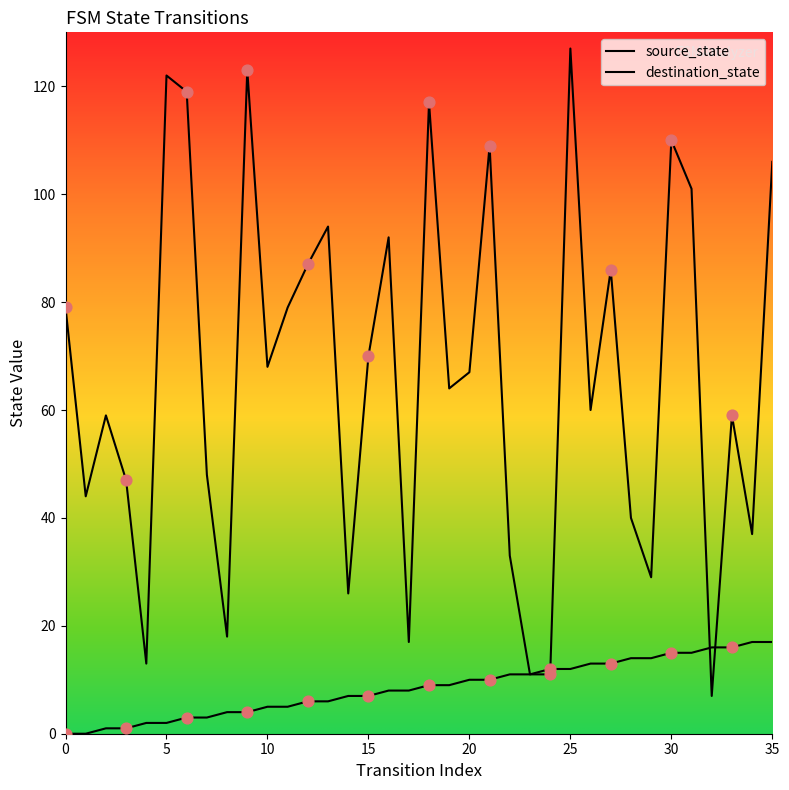

Which series reaches the minimum Y coordinate?

source_state